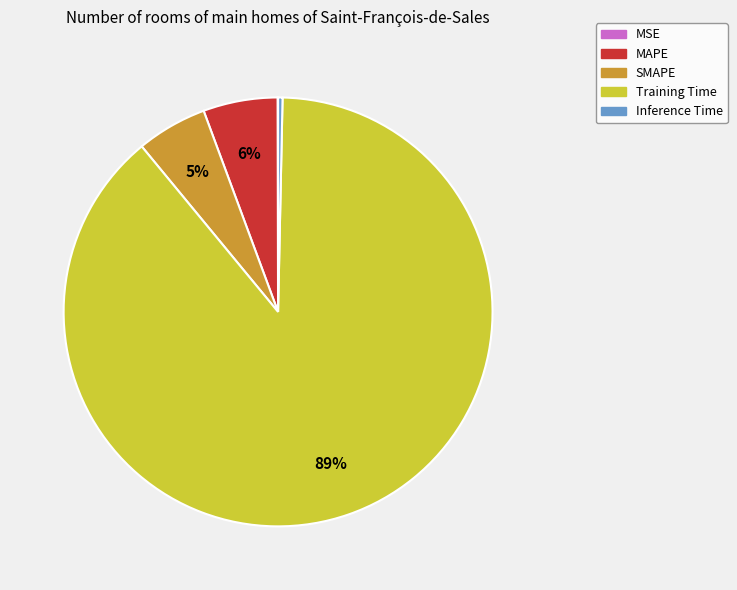

Is it true that MAPE is 20% of the pie?

False